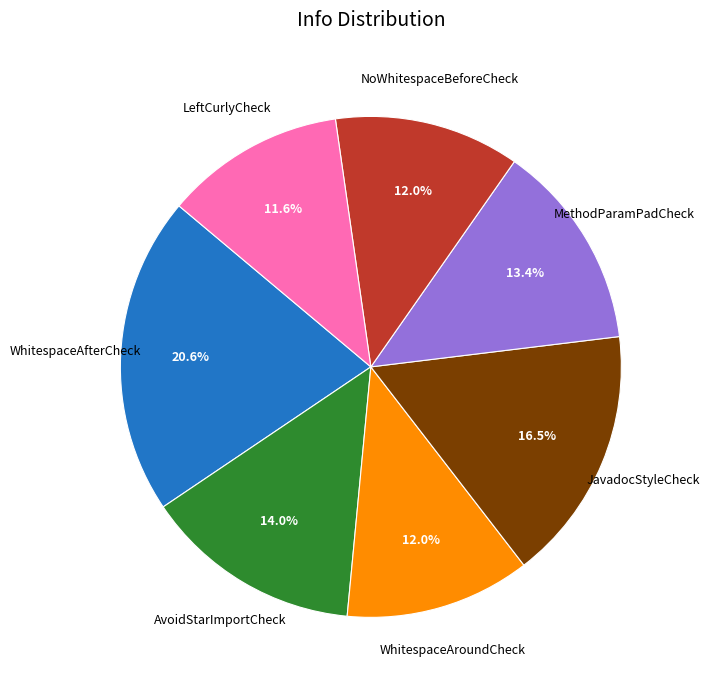

Is LeftCurlyCheck the majority of the pie?

No